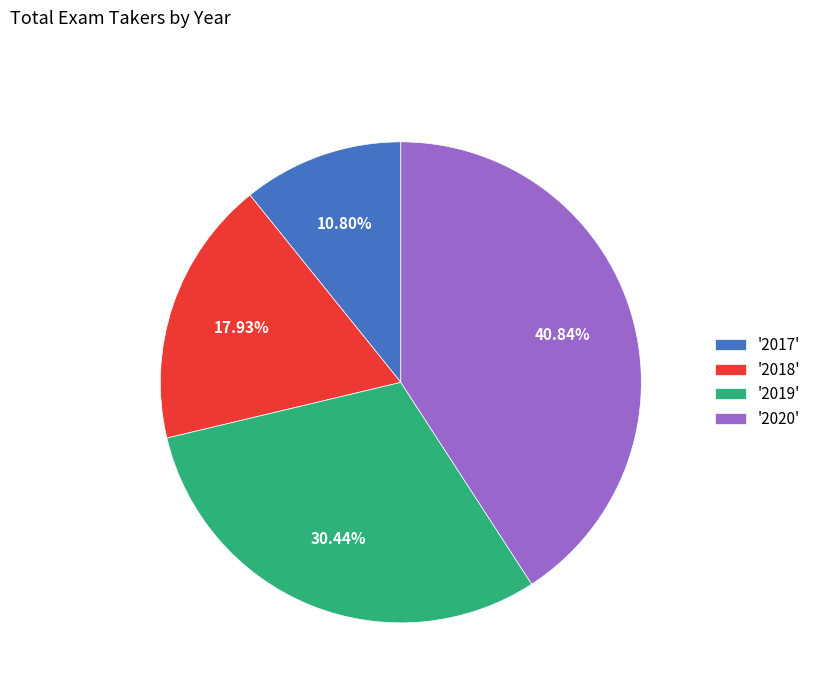

Which slice is the largest?

'2020'